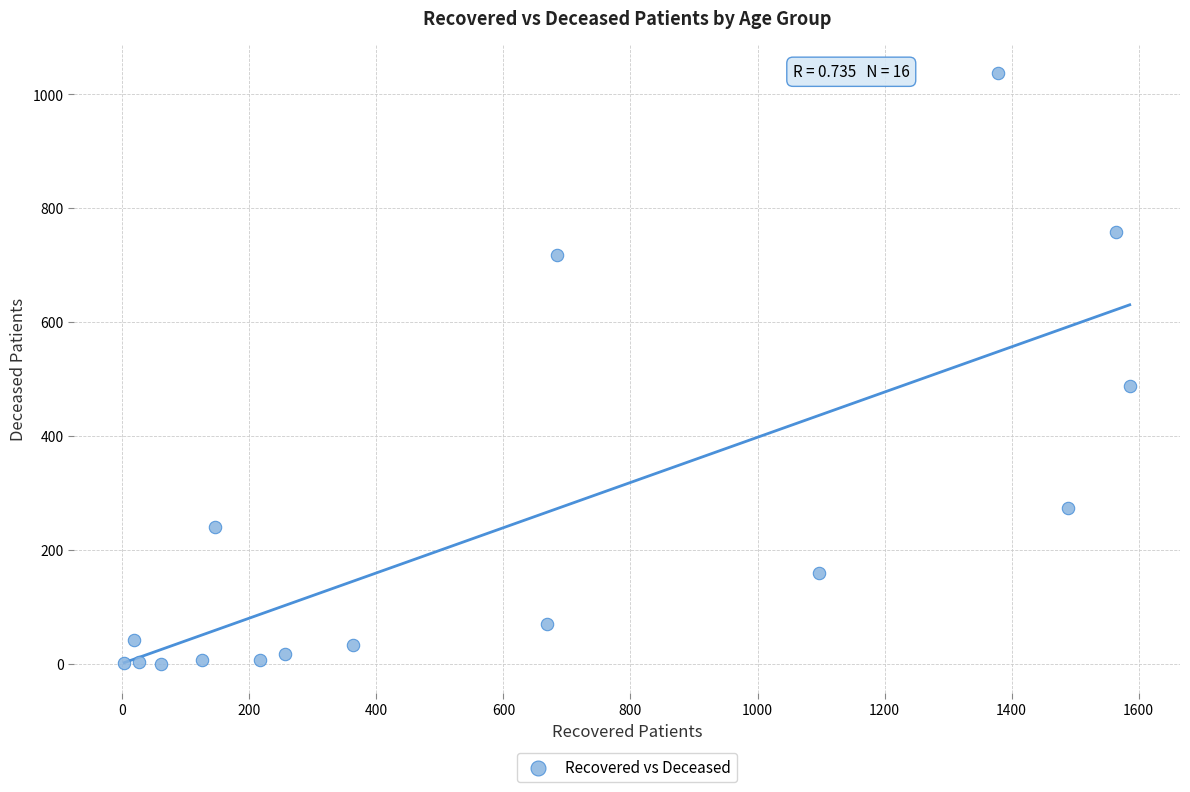

What Y value in the scatter plot is closest to 518?

488